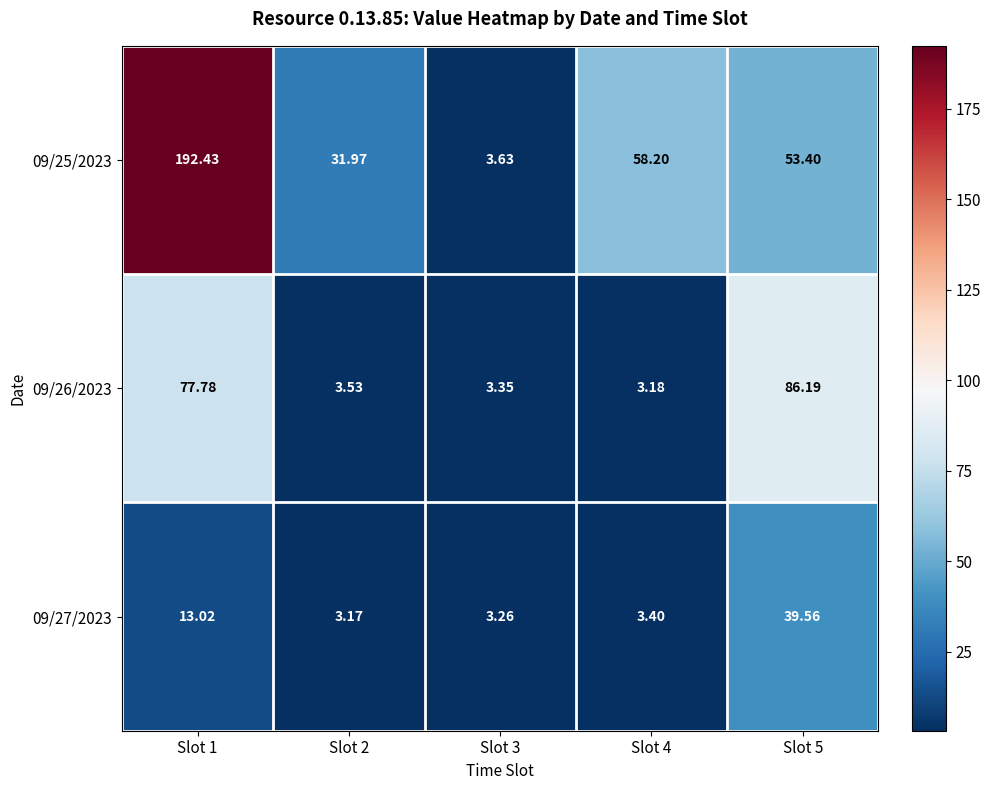

Is the value of 09/27/2023 at Slot 4 greater than the value of 09/25/2023 at Slot 2?

No